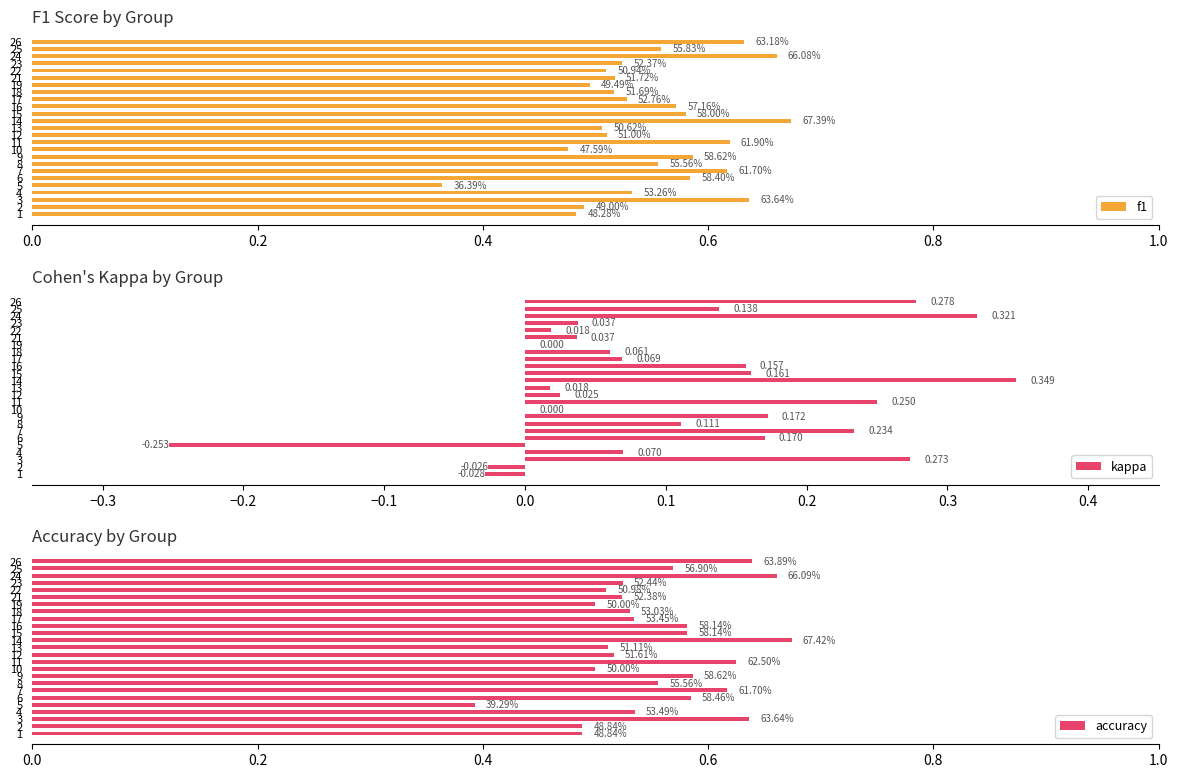

How many values in kappa are below zero?

3